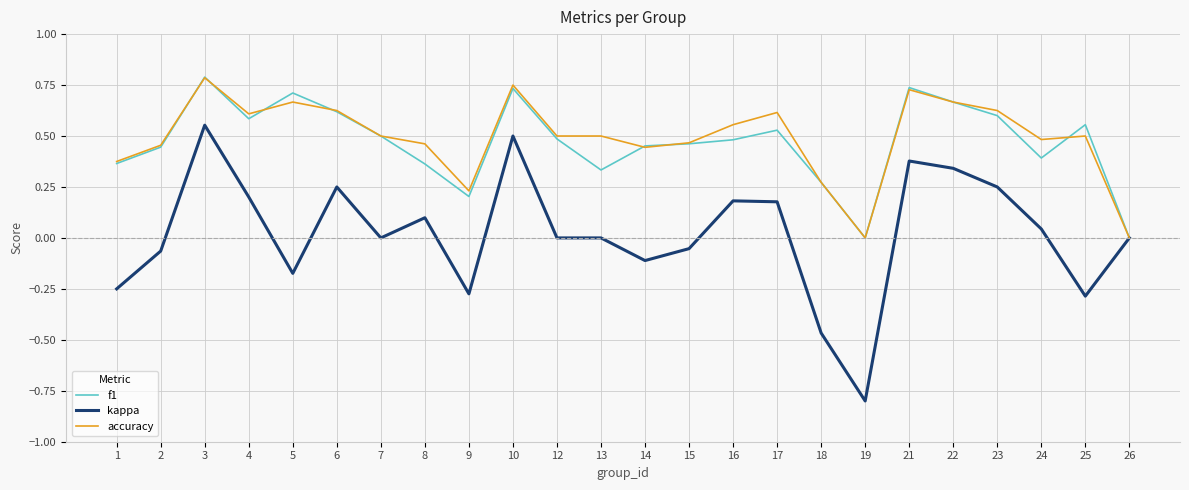

Is the value of kappa at 1 greater than the value of f1 at 1?

No